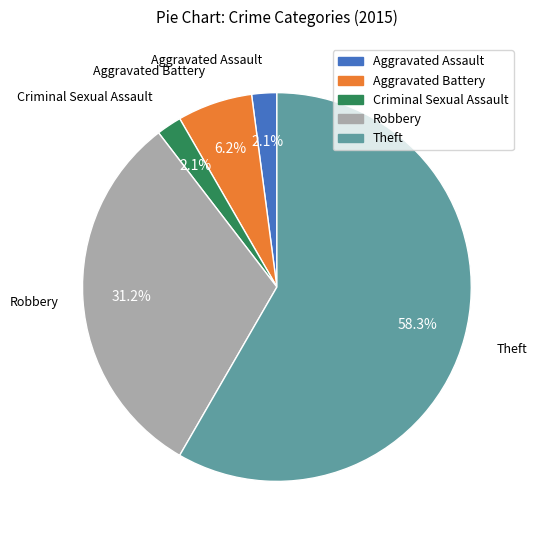

Which category has the biggest portion of the pie?

Theft